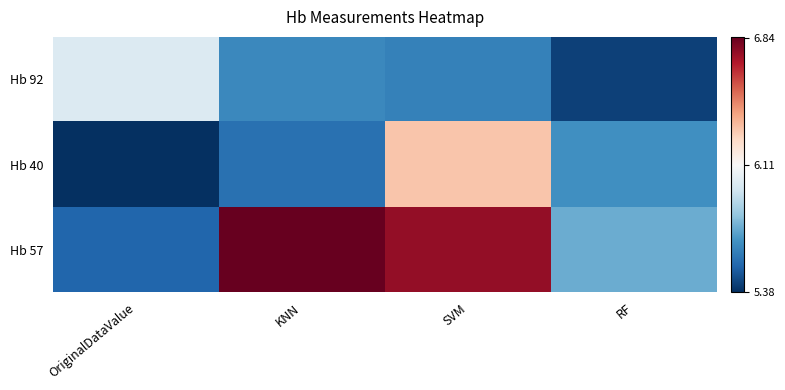

Which has a higher value, RF or SVM?

SVM